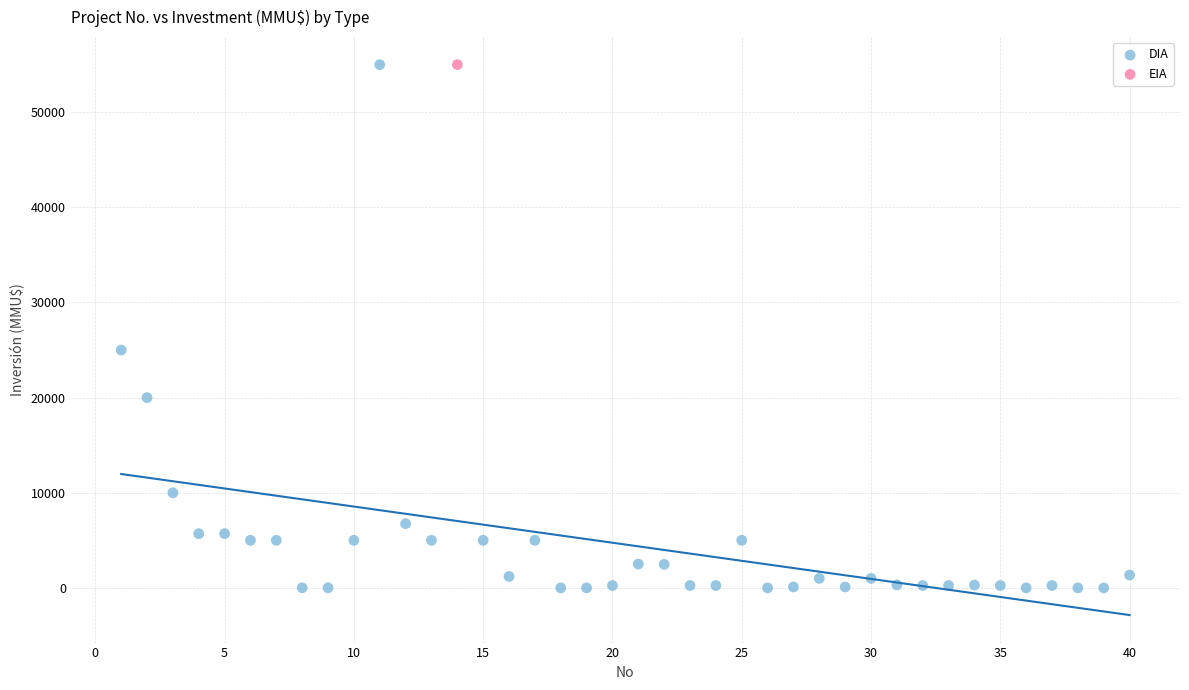

What are all the series names shown in the legend?

DIA, EIA